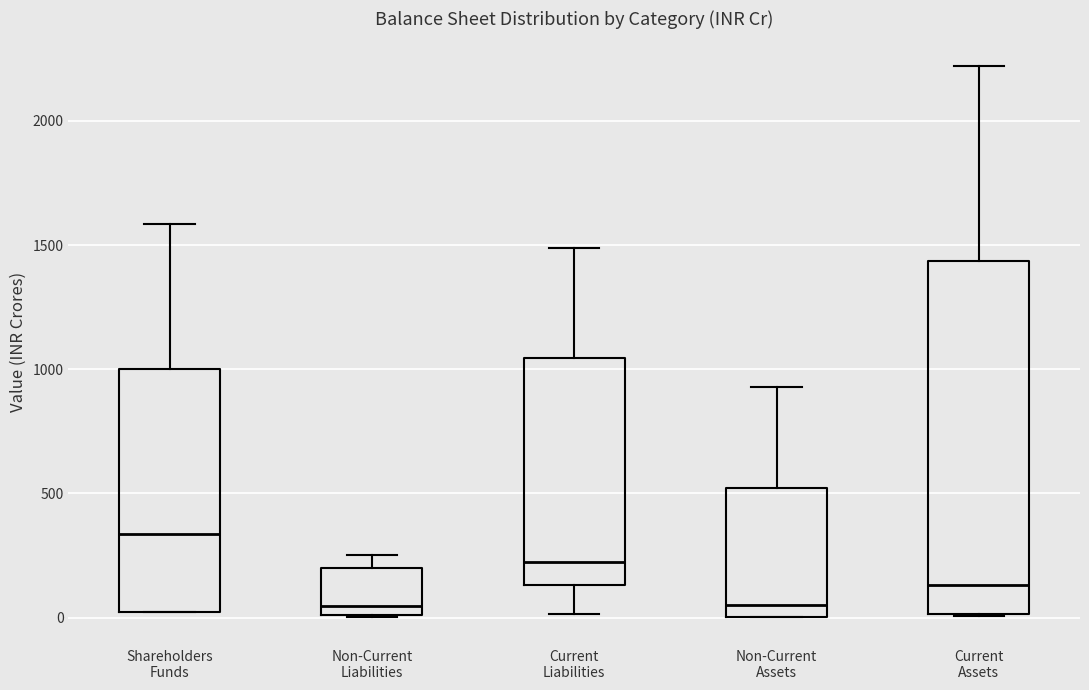

Reading left to right, transcribe this box plot: for each box, give where its median line is, the range the box spans, and where its two whiskers end, as read against the y-axis. The values are not printed on the chart, so give them approximately, as read against the axis.

Shareholders Funds: median 350, box 0 to 1000, whiskers 0 to 1600
Non-Current Liabilities: median 50, box 0 to 200, whiskers 0 to 250
Current Liabilities: median 200, box 150 to 1050, whiskers 0 to 1500
Non-Current Assets: median 50, box 0 to 500, whiskers 0 to 950
Current Assets: median 150, box 0 to 1450, whiskers 0 to 2200